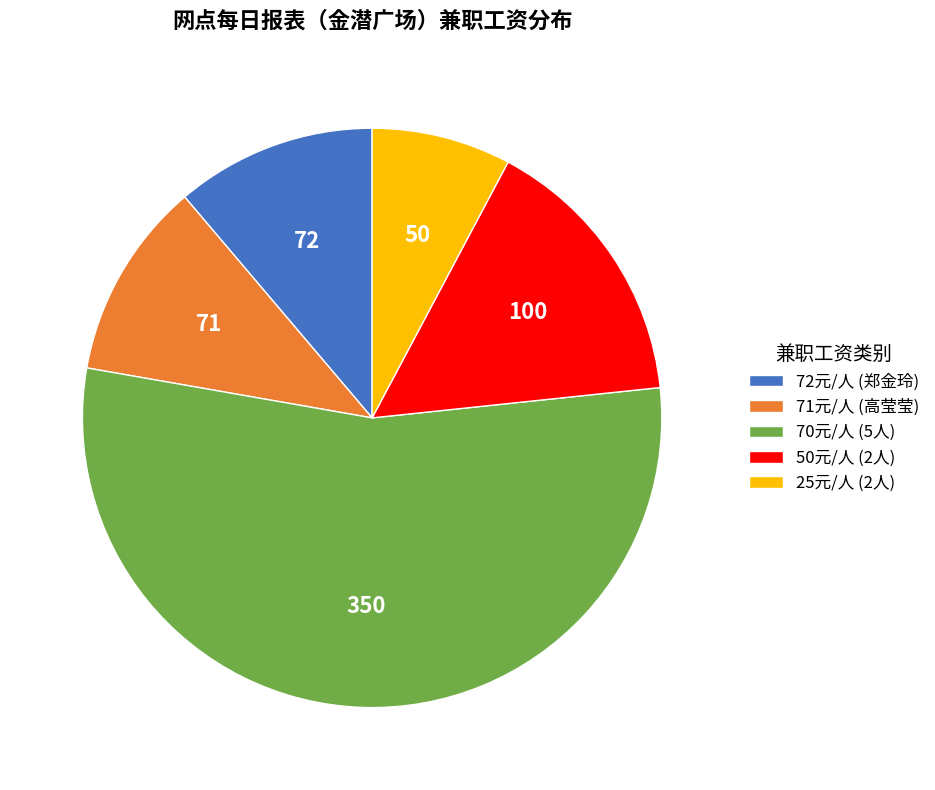

Count the number of slices in the pie.

5